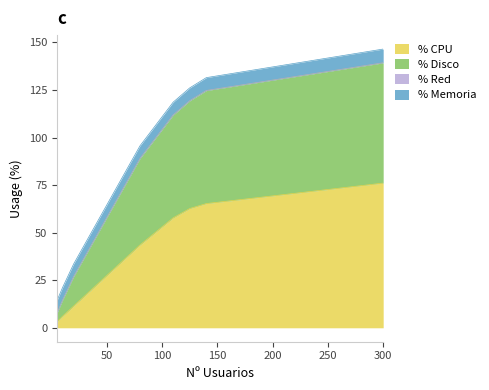

Does the chart display data point markers on the line(s)?

No